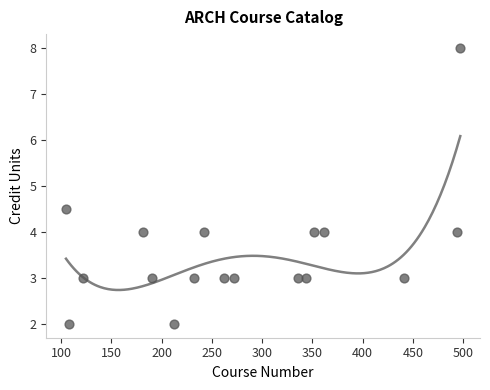

What is the range of Y values (max minus min)?

6.0